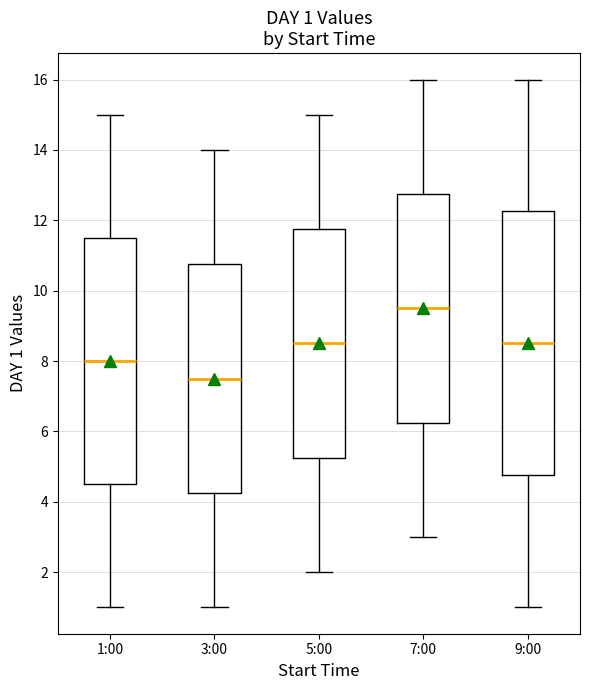

Which box's median line is the highest?

7:00